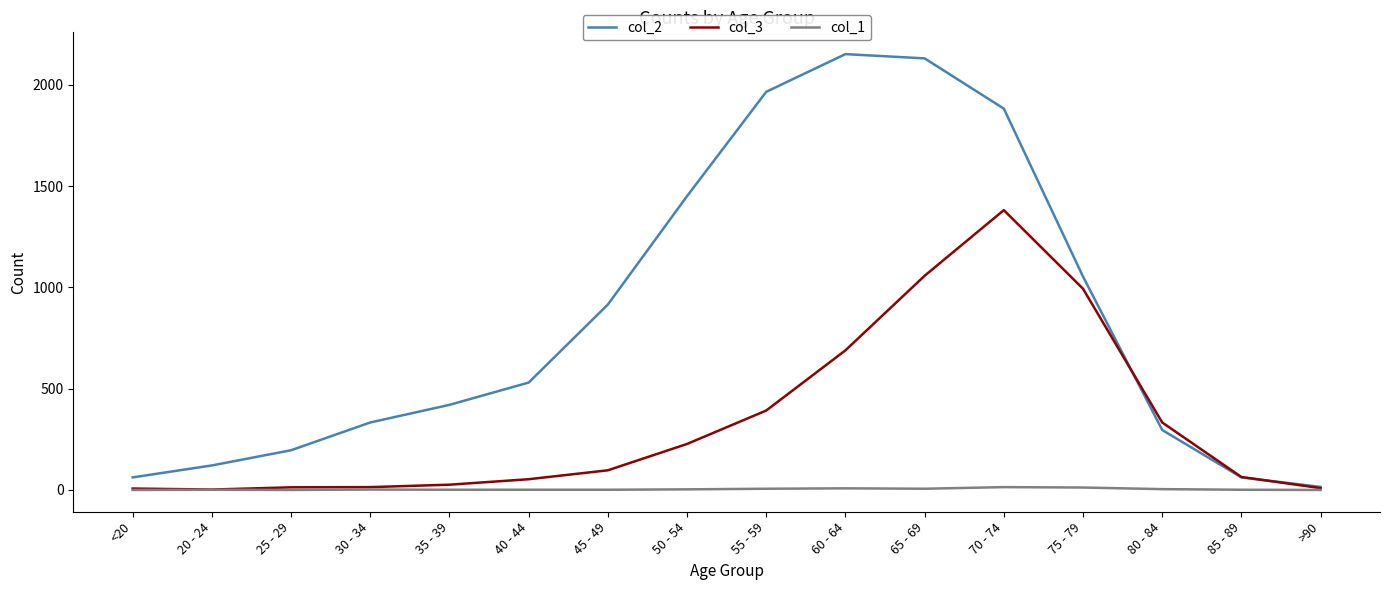

The col_3 series shows 2022 at 70 - 74. True or false?

False